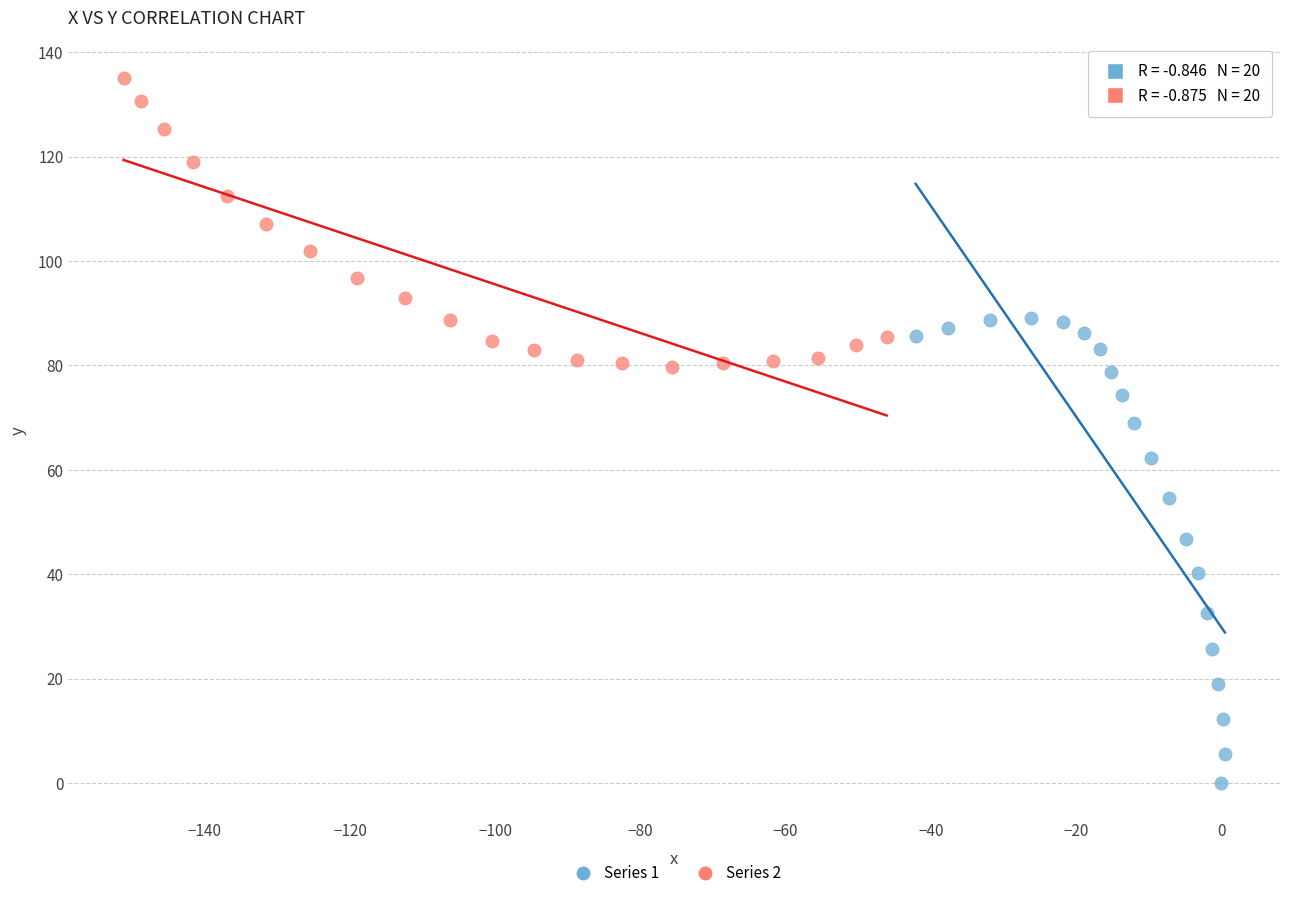

Which series contains the highest Y value?

Series 2